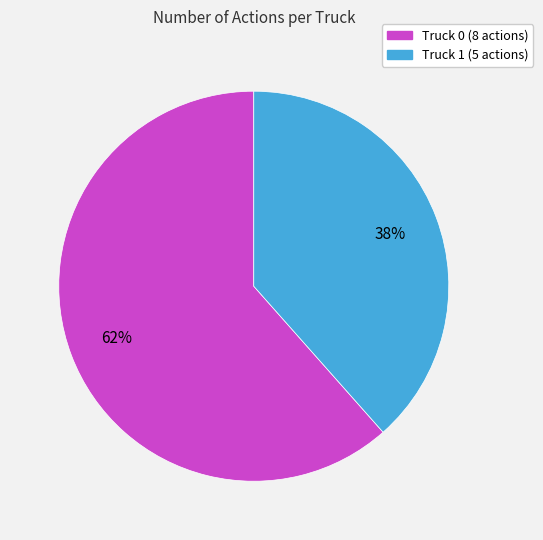

To the nearest percent, what is the combined percentage of Truck 1 and Truck 0?

100%